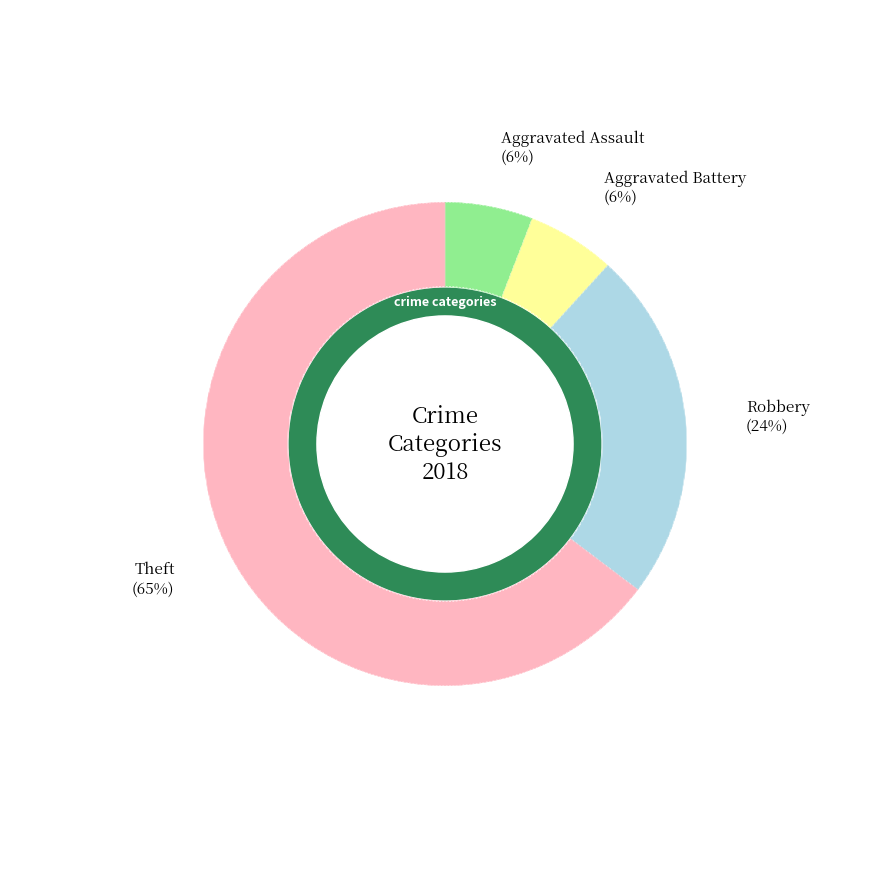

Count the number of slices in the pie.

4